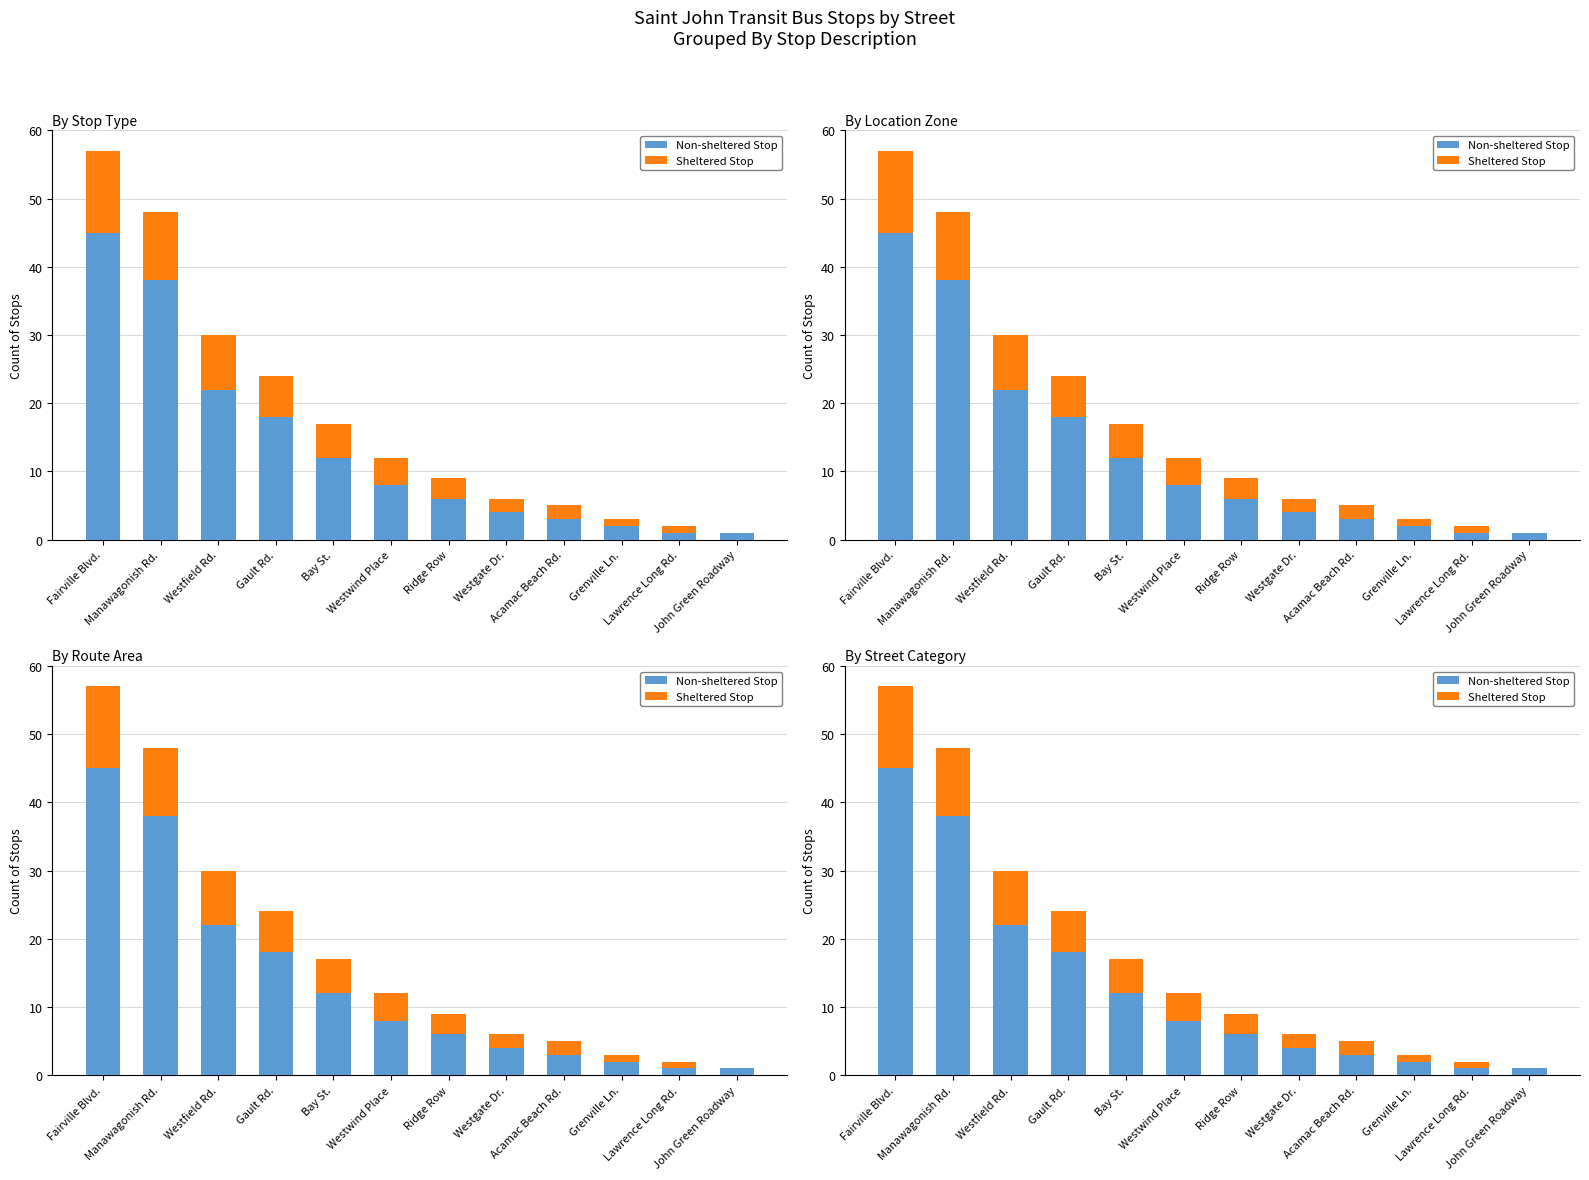

Reading left to right, extract all data points from this chart.

Non-sheltered Stop: 45	38	22	18	12	8	6	4	3	2	1	1
Sheltered Stop: 12	10	8	6	5	4	3	2	2	1	1	0